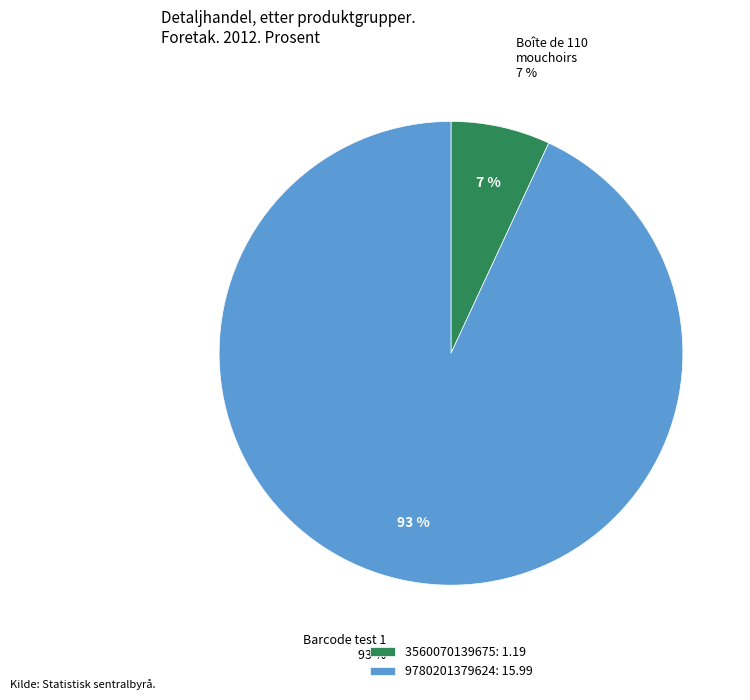

True or false: 9780201379624 accounts for 99% of the total.

False